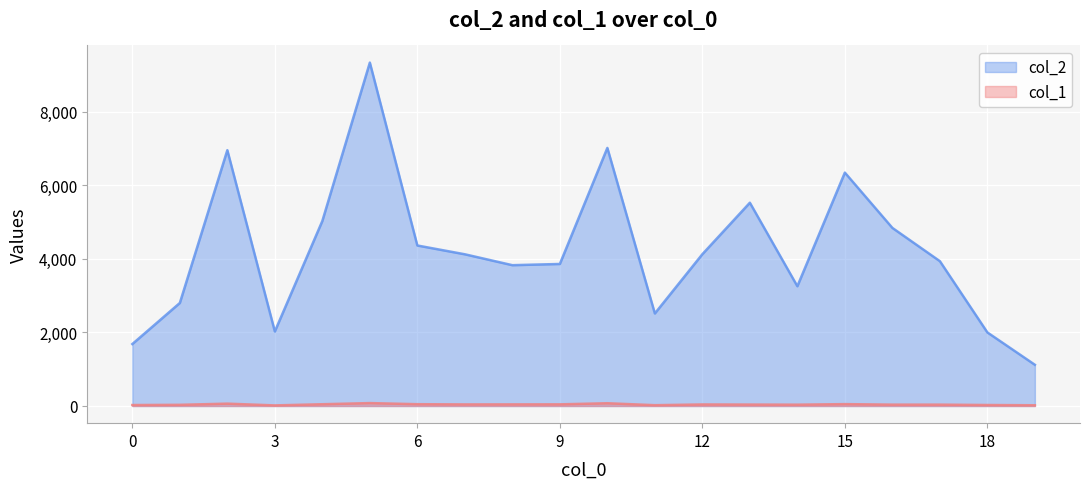

How many interior local valleys does the col_2 series have?

4